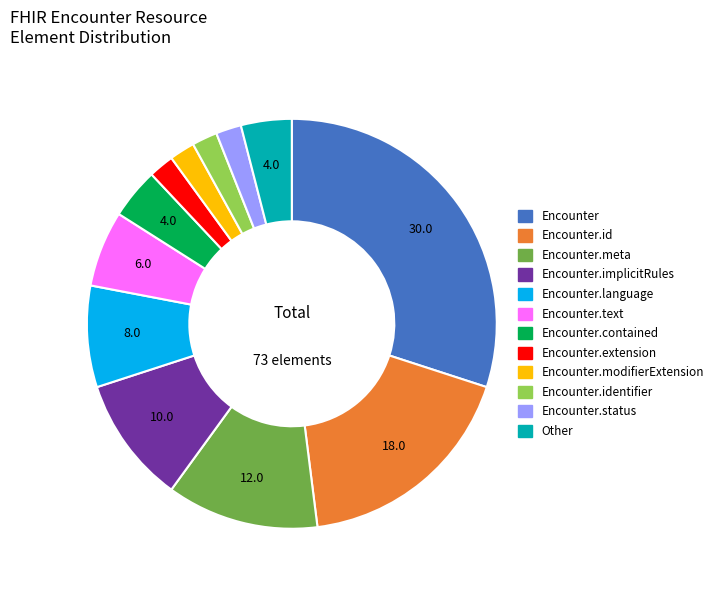

Do Encounter.meta and Encounter.id together represent more than half of the pie?

No